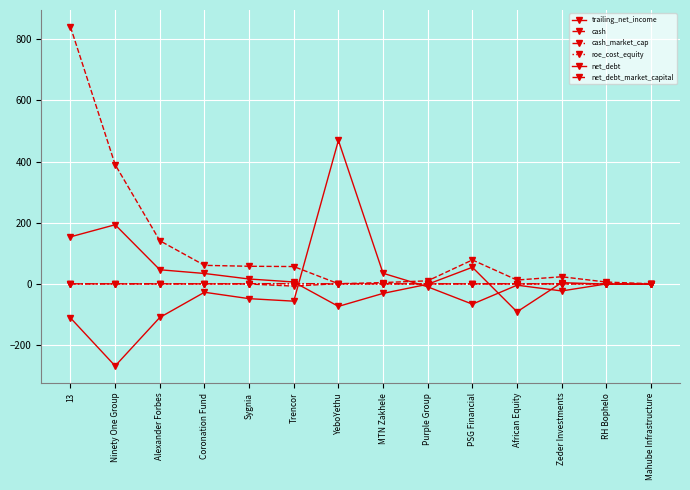

Is it true that roe_cost_equity equals 0.2 at Coronation Fund?

True